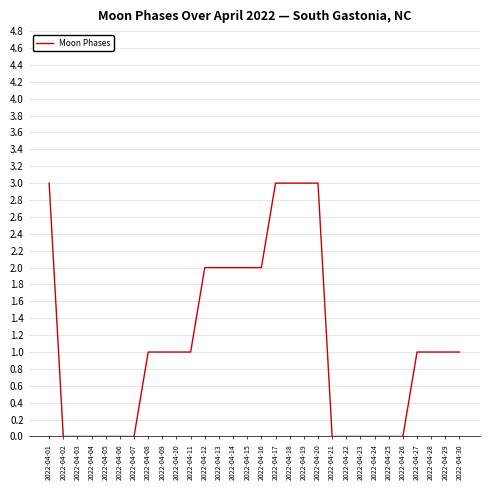

What is the greatest value displayed?

3